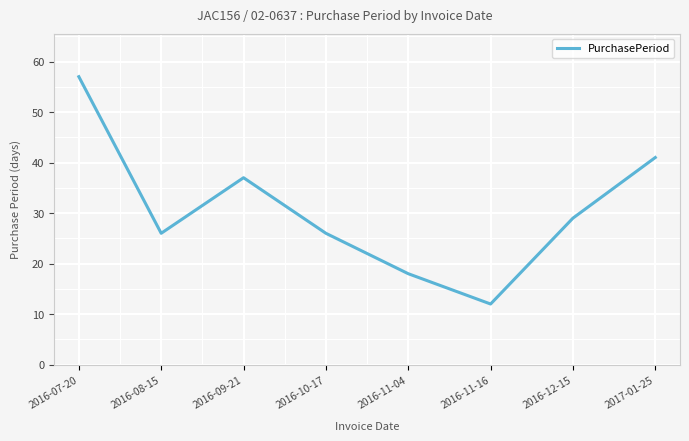

Approximately how many times larger is the value at 2016-09-21 compared to 2016-11-16?

3.1